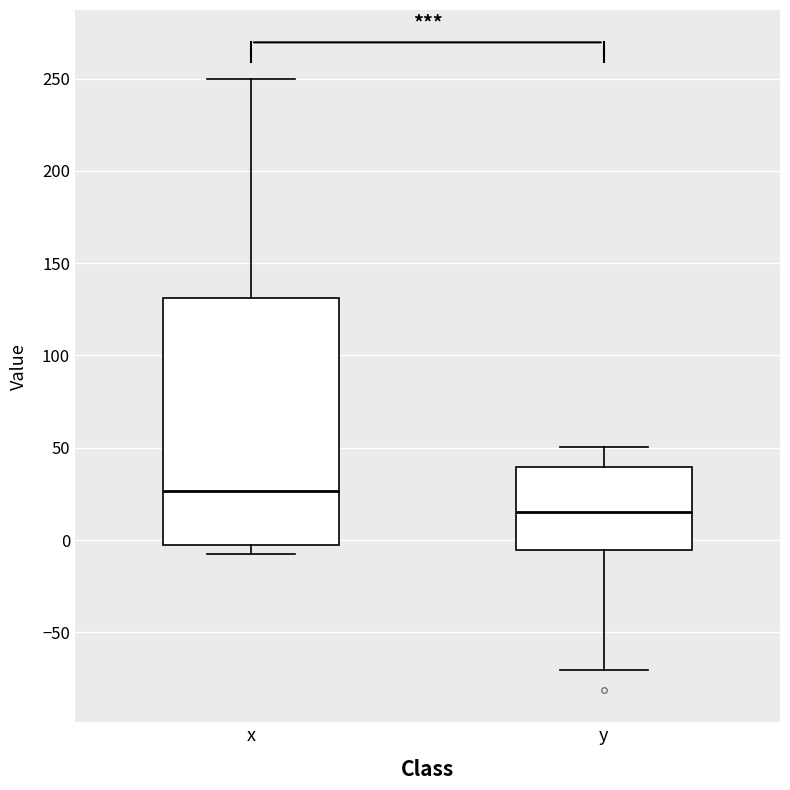

Where is the upper edge of the box for x on the y-axis? The values are not printed on the chart, so give them approximately, as read against the axis.

130